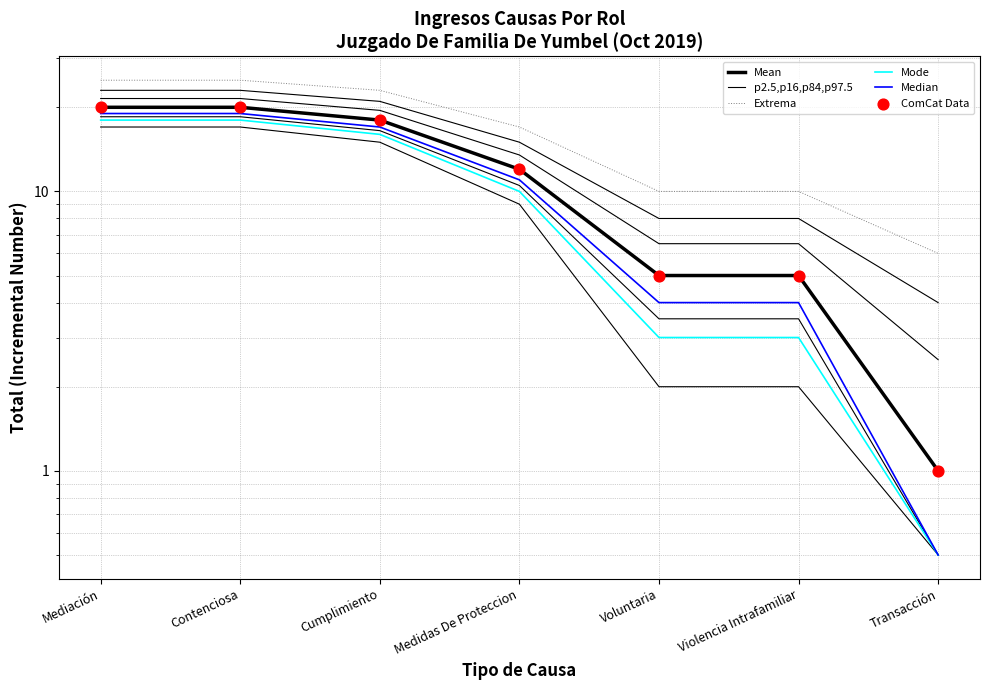

Which series contains the lowest Y value?

Mode